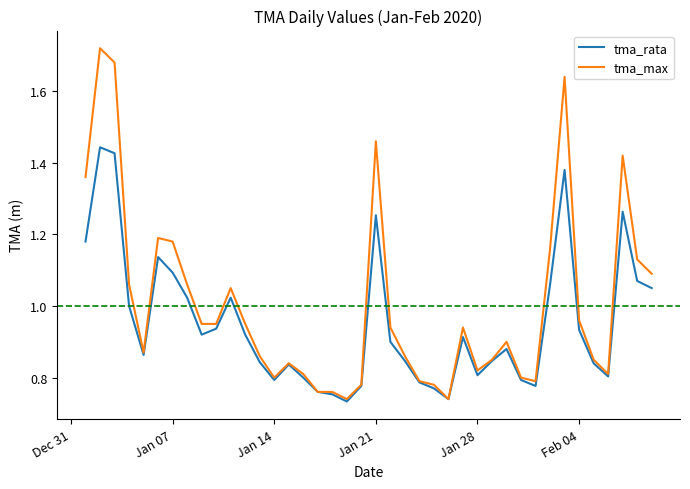

Which series has the largest range (max minus min)?

tma_max